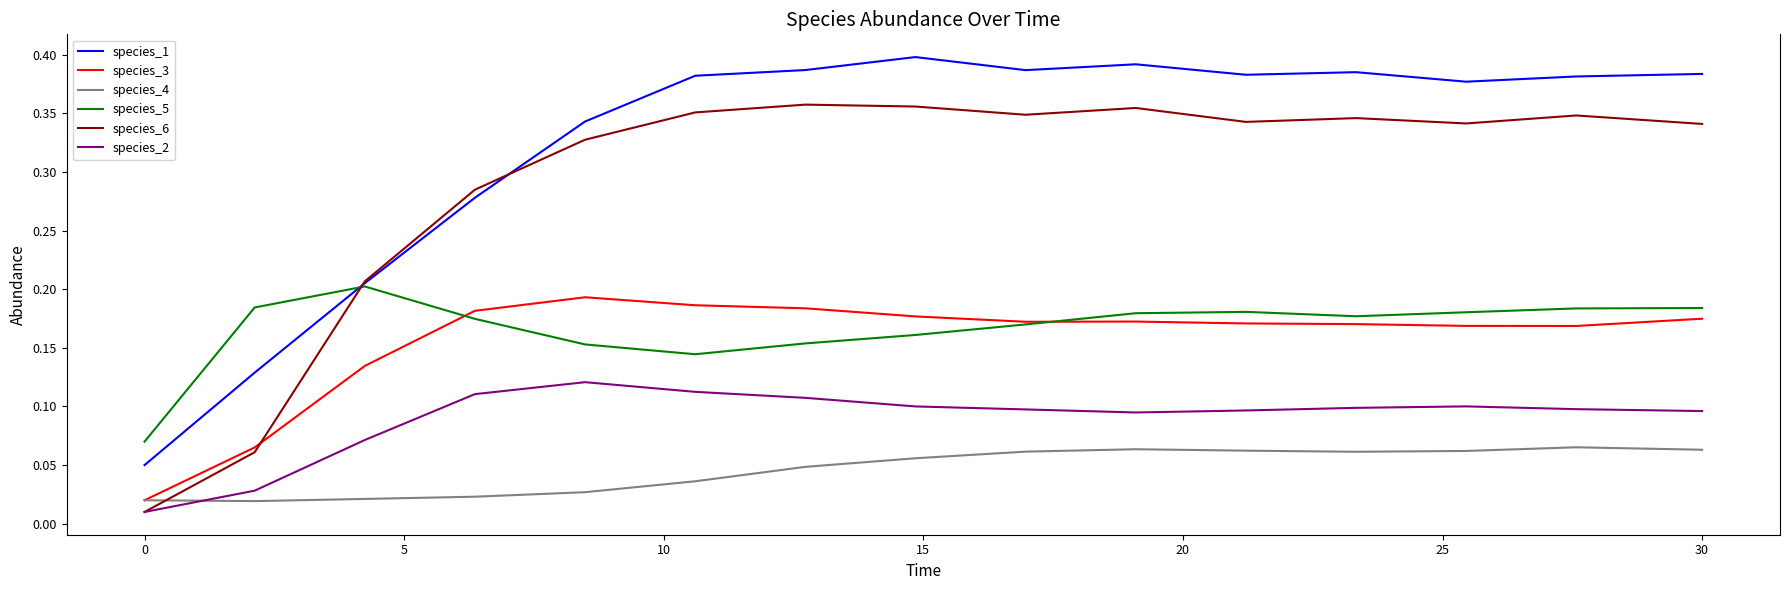

True or false: species_4 and species_1 cross at least once.

False